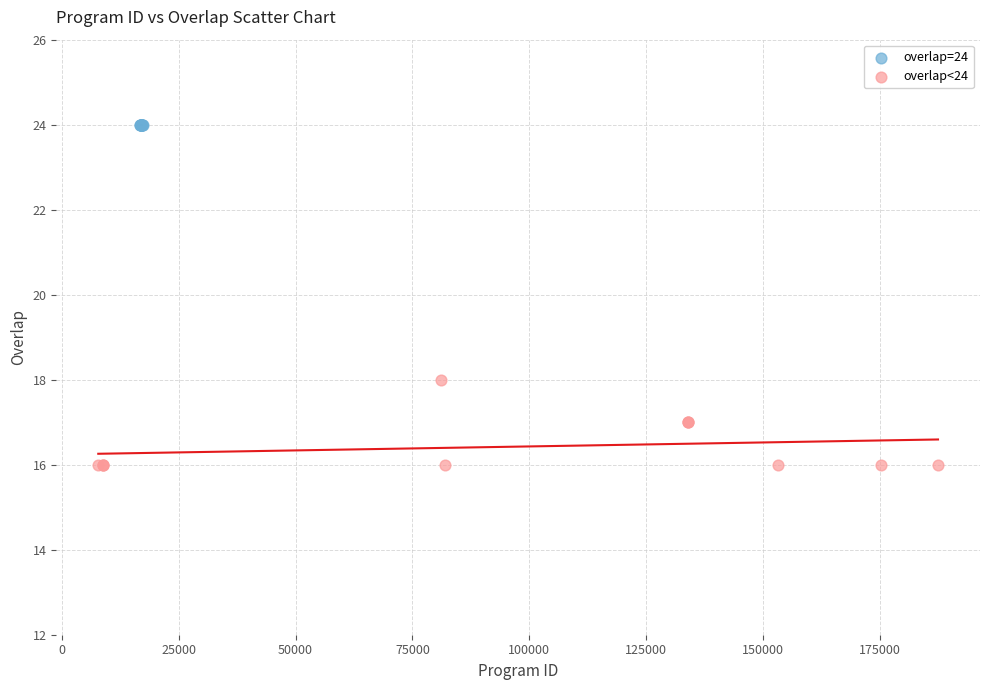

Which series contains the lowest Y value?

overlap<24